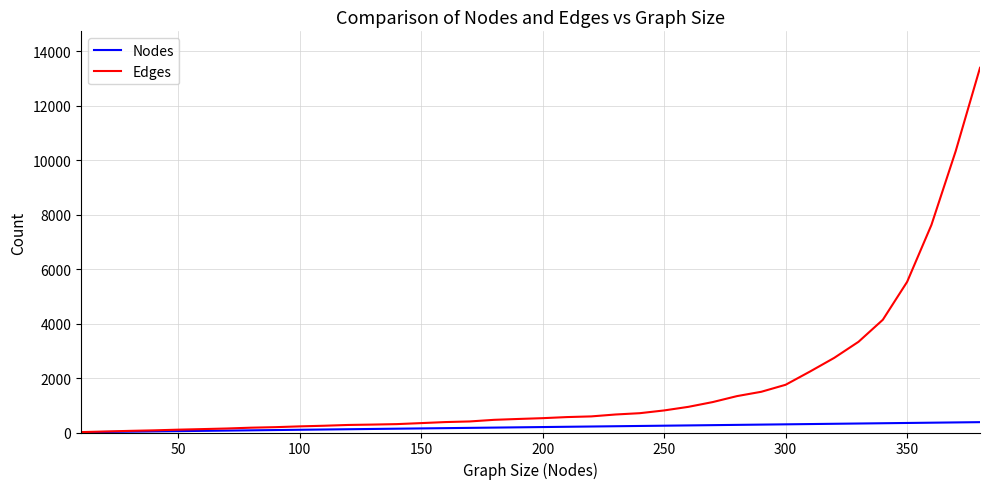

What is the greatest value displayed?

13385